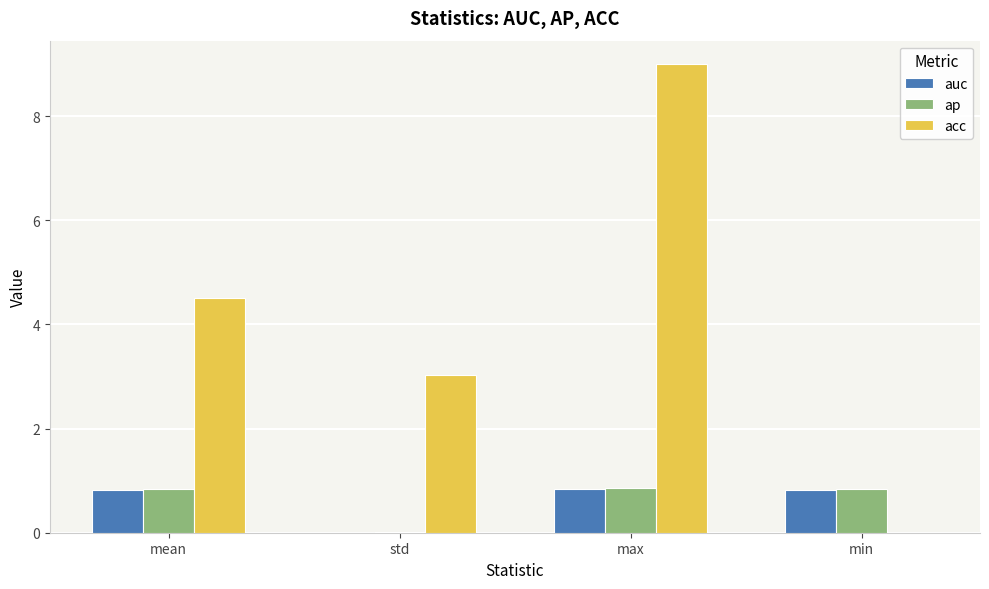

Which category has the highest value across all series?

max